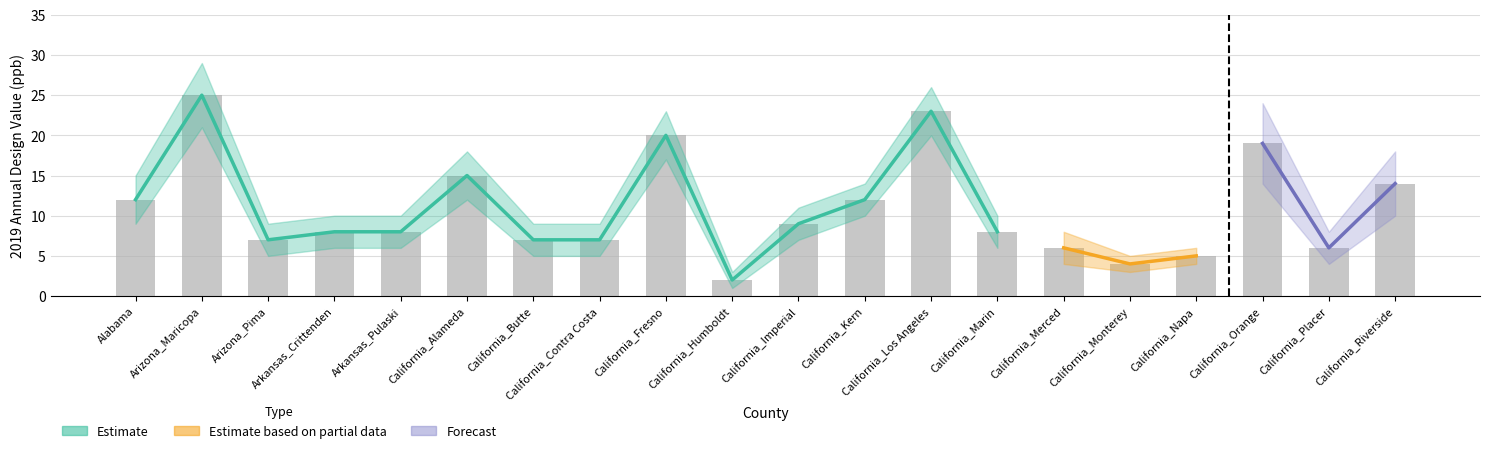

Which has a higher value, California_Fresno or California_Placer?

California_Fresno